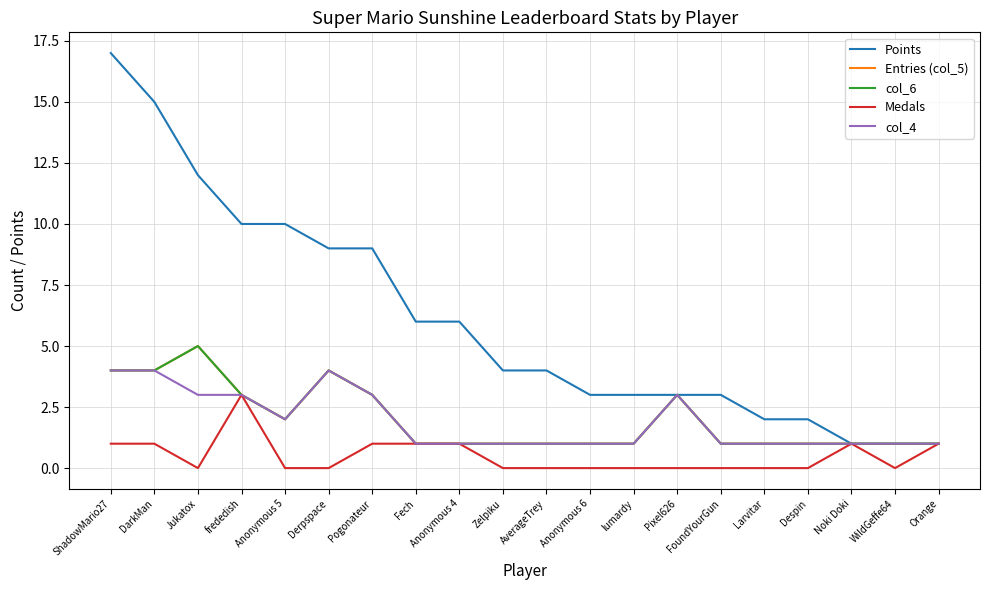

Does the chart display data point markers on the line(s)?

No